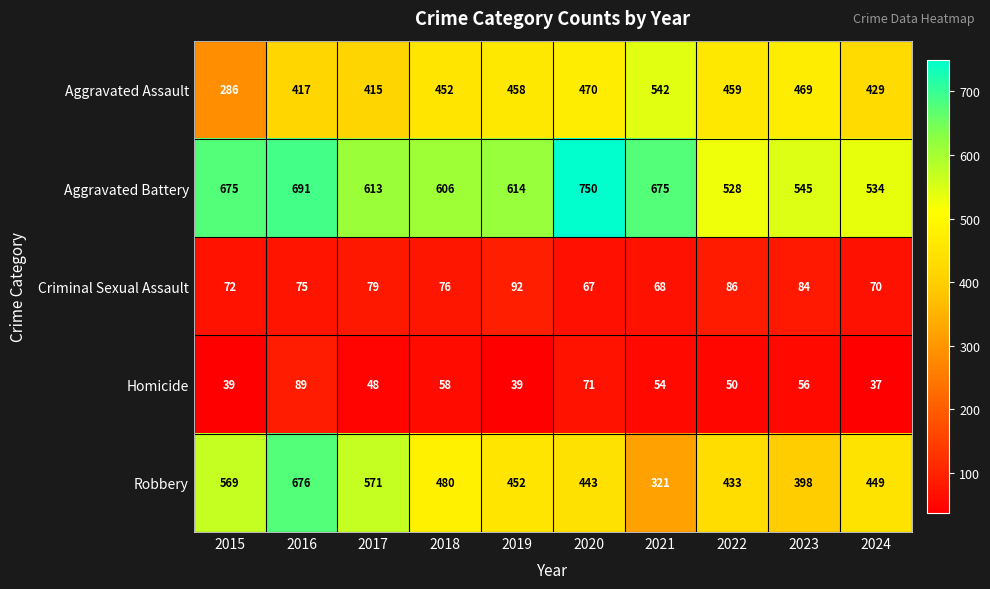

The value of Robbery at 2022 is 230. True or false?

False